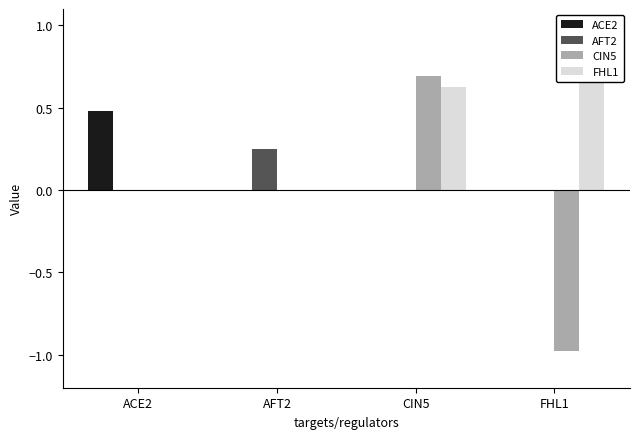

How many series are shown in this chart?

4